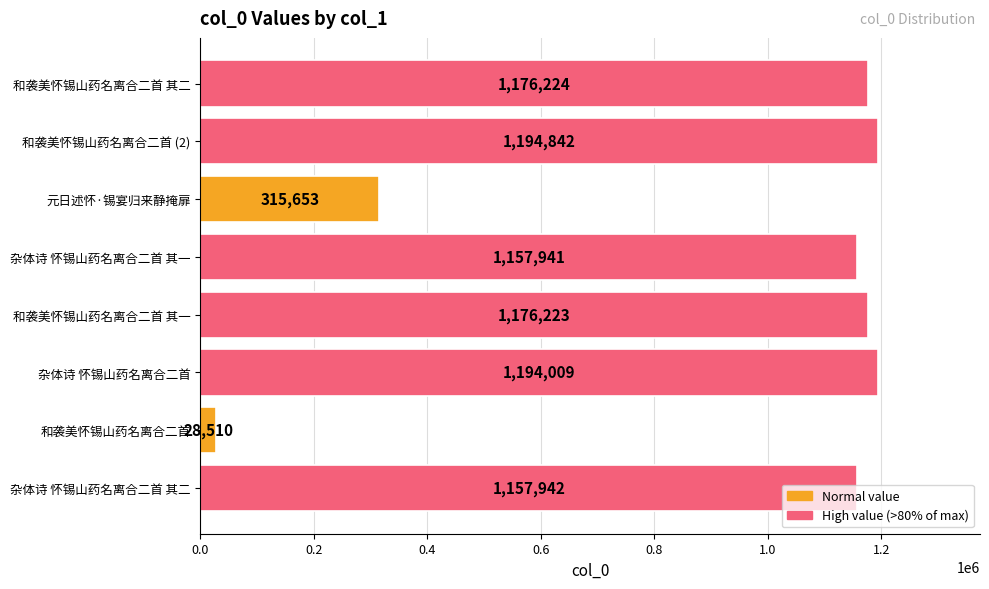

List the labels in order of value, largest first.

和袭美怀锡山药名离合二首 (2), 杂体诗 怀锡山药名离合二首, 和袭美怀锡山药名离合二首 其二, 和袭美怀锡山药名离合二首 其一, 杂体诗 怀锡山药名离合二首 其二, 杂体诗 怀锡山药名离合二首 其一, 元日述怀·锡宴归来静掩扉, 和袭美怀锡山药名离合二首